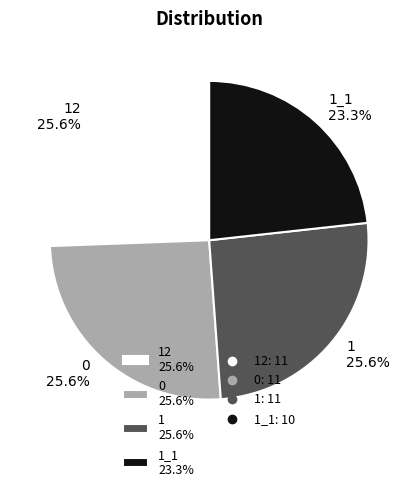

Is 1 25.6% the majority of the pie?

No